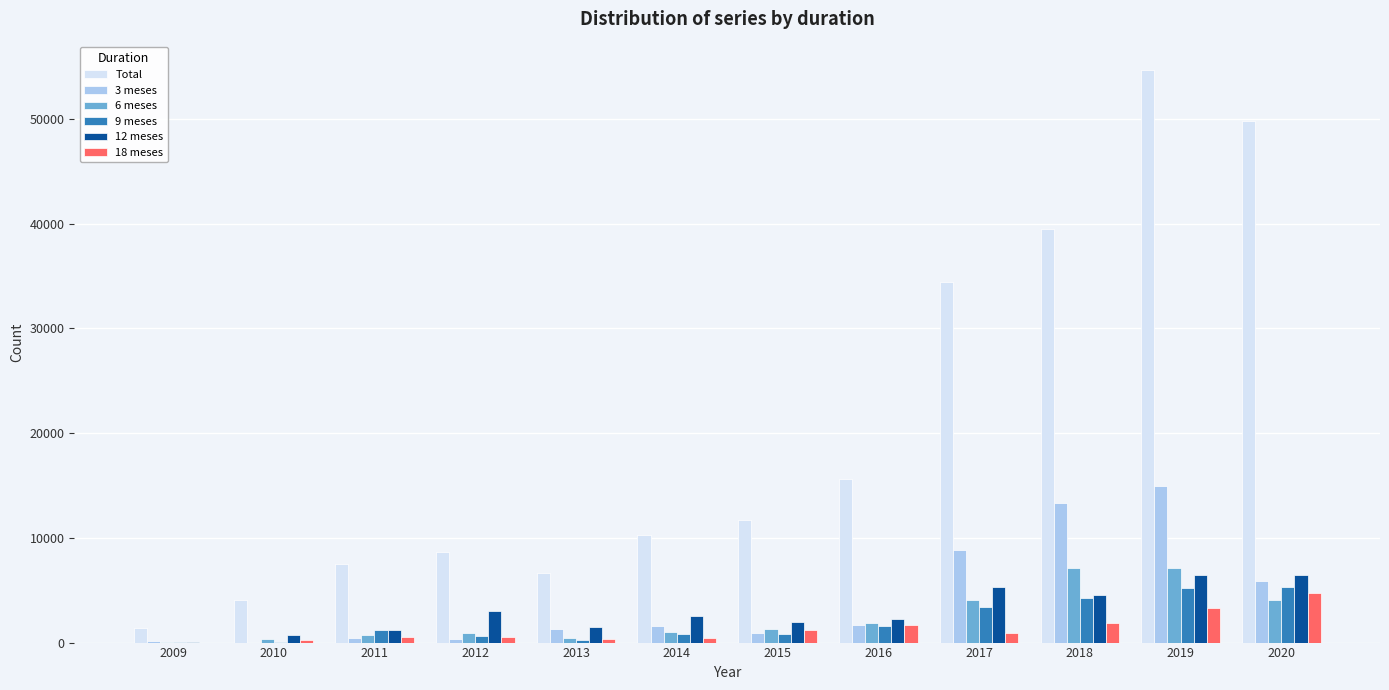

Are the bars grouped side by side (vs. stacked)?

Yes